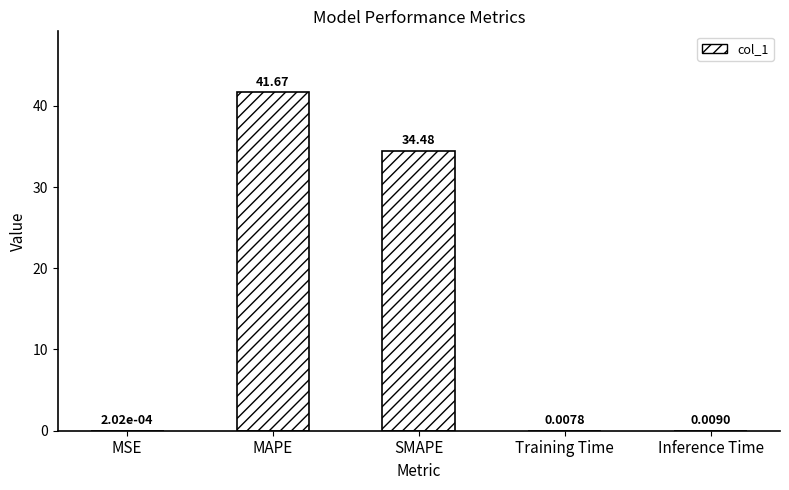

What is the change in value from MAPE to Training Time?

-41.7